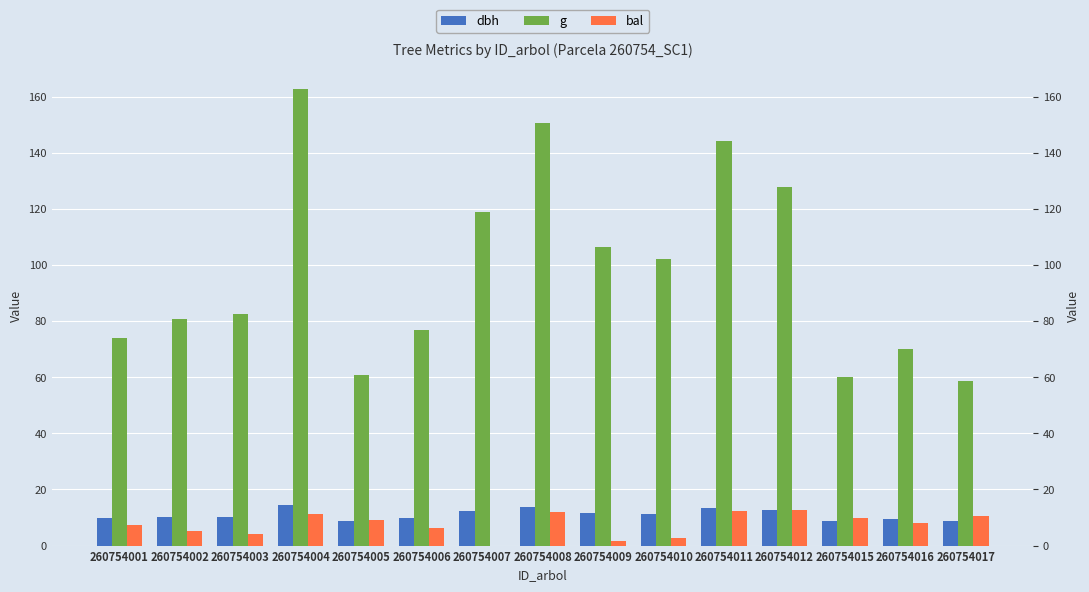

Is it true that dbh equals 7.7 at 260754007?

False